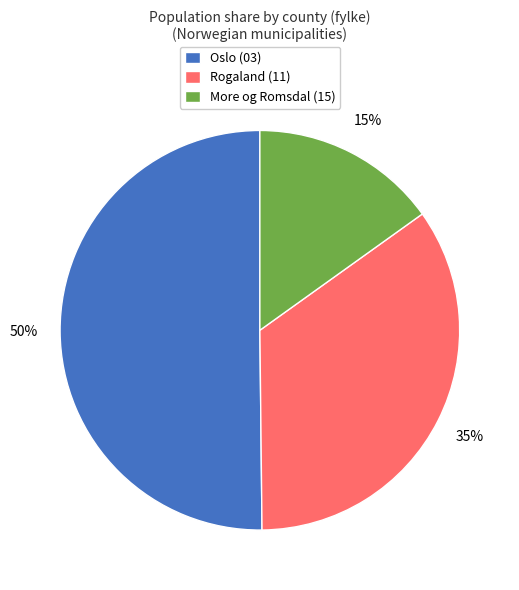

To the nearest percent, what is the difference between the largest and smallest slice percentages?

35%